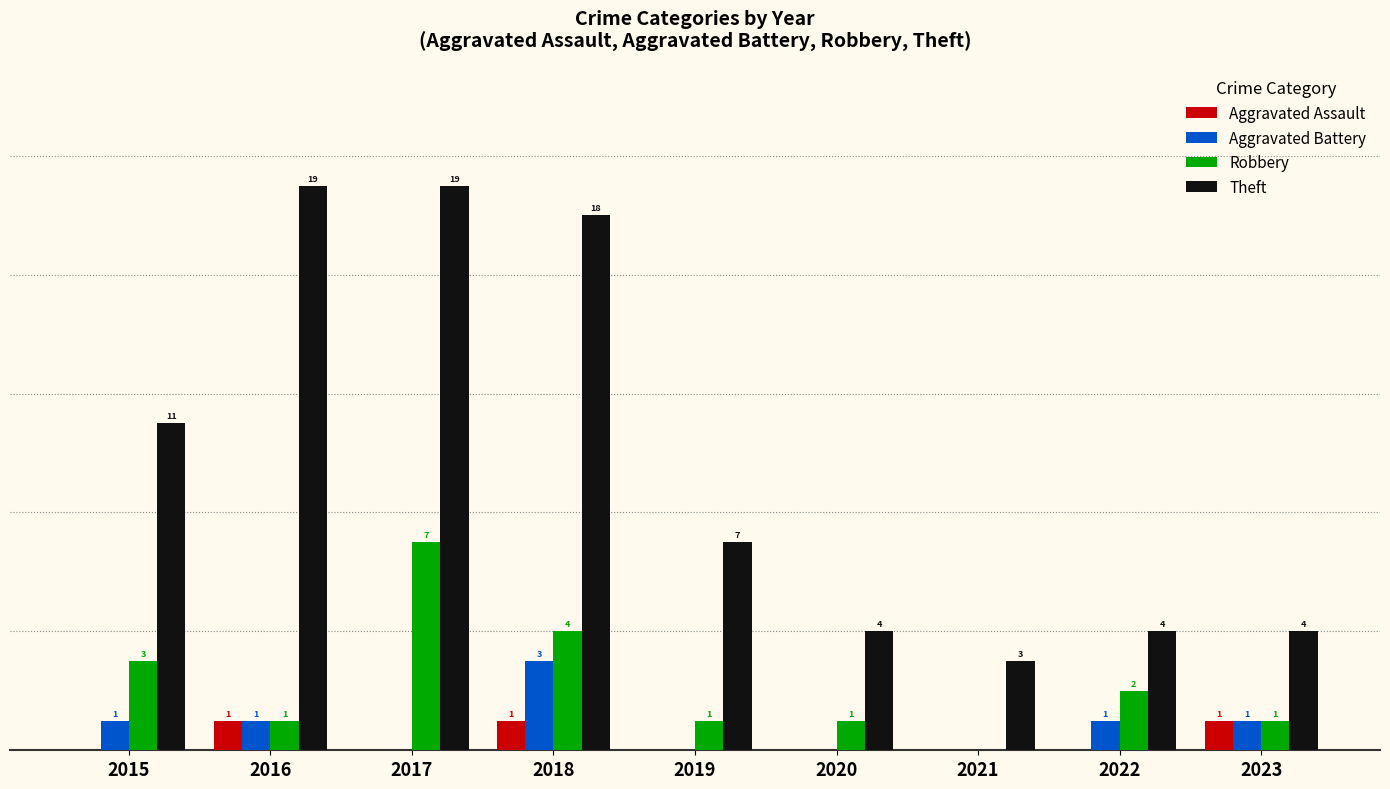

Is the value of Robbery at 2020 greater than the value of Theft at 2020?

No